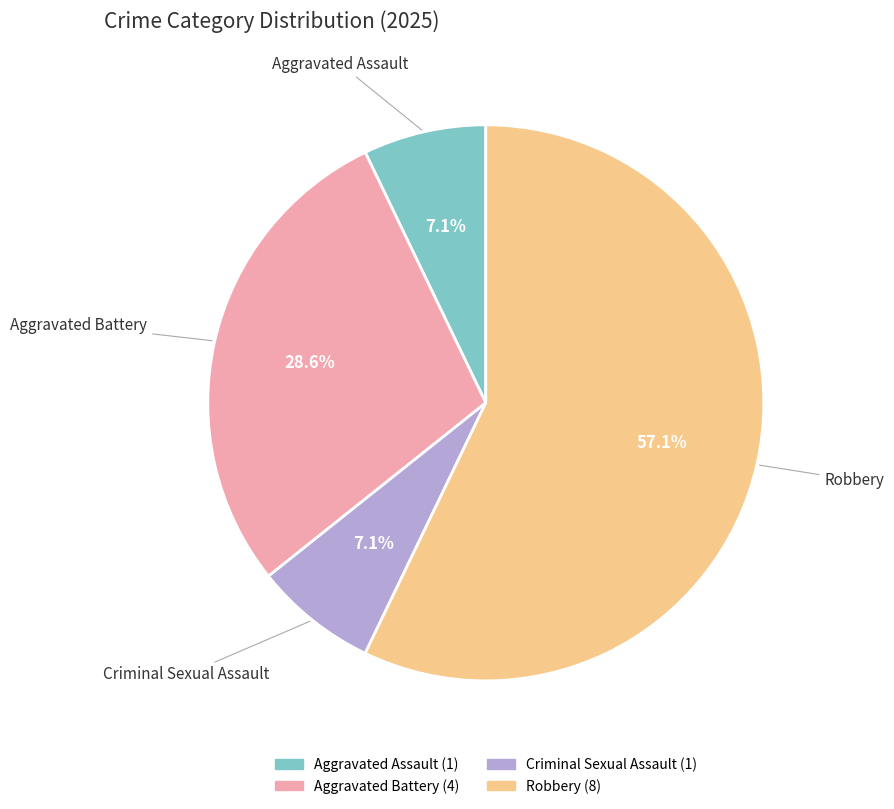

To the nearest percent, what portion does Criminal Sexual Assault represent?

7%